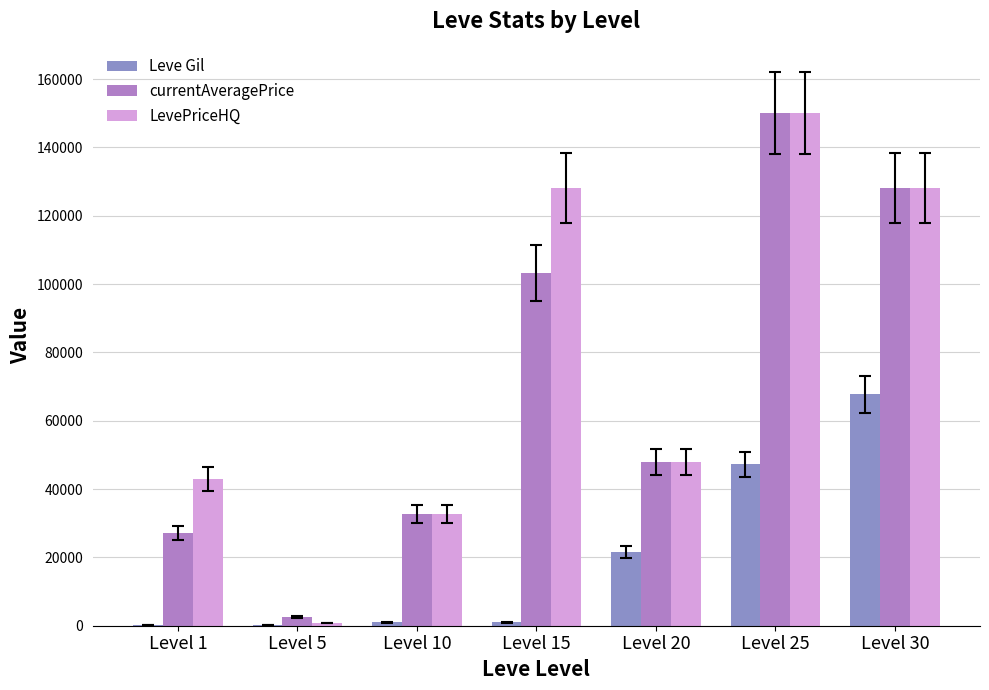

At which category is the sum across all series the highest?

Level 25